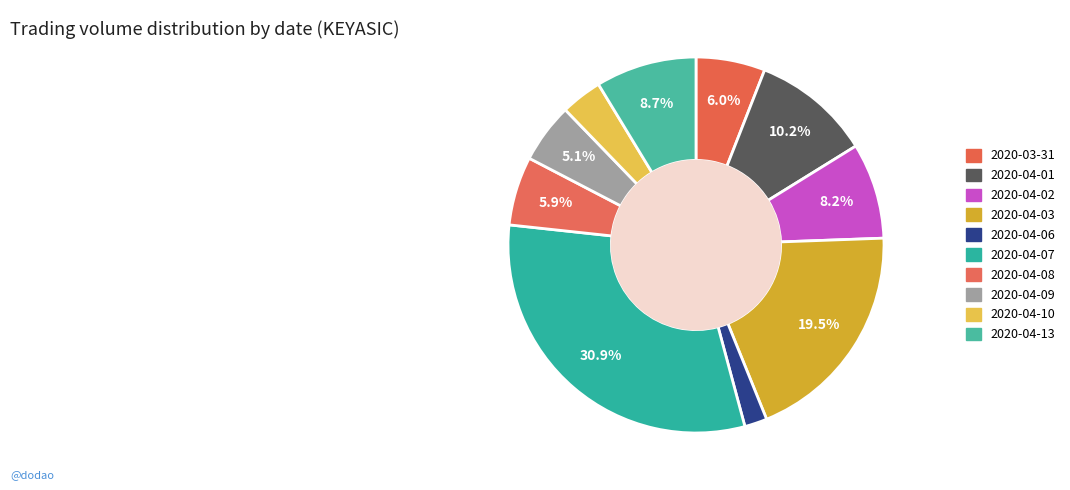

The 2020-04-10 slice represents 4% of the pie. True or false?

True